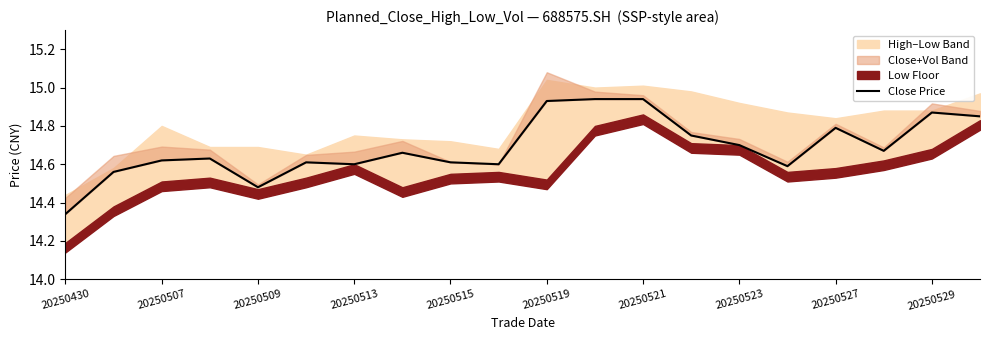

What is the ratio of the value at 20250519 to the value at 20250509?

1.0